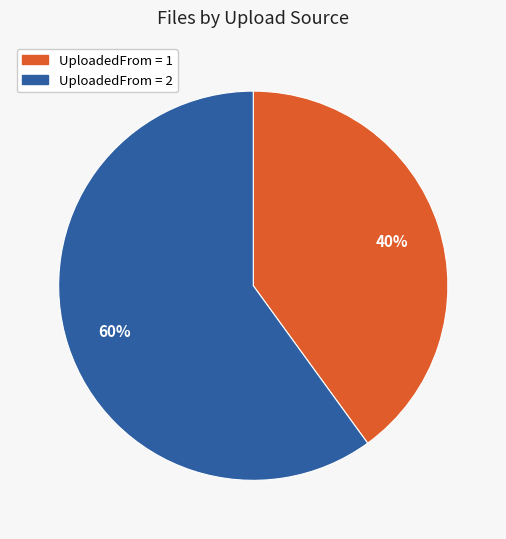

To the nearest percent, what is the difference between the largest and smallest slice percentages?

20%